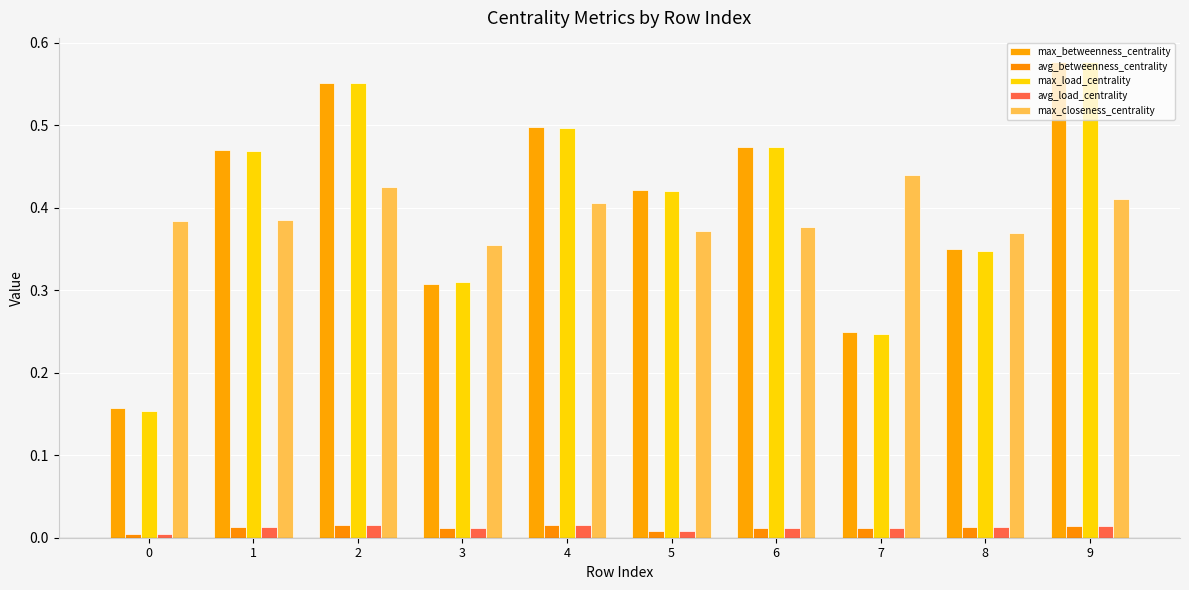

At 8, list the series in order from smallest to largest.

avg_betweenness_centrality, avg_load_centrality, max_load_centrality, max_betweenness_centrality, max_closeness_centrality